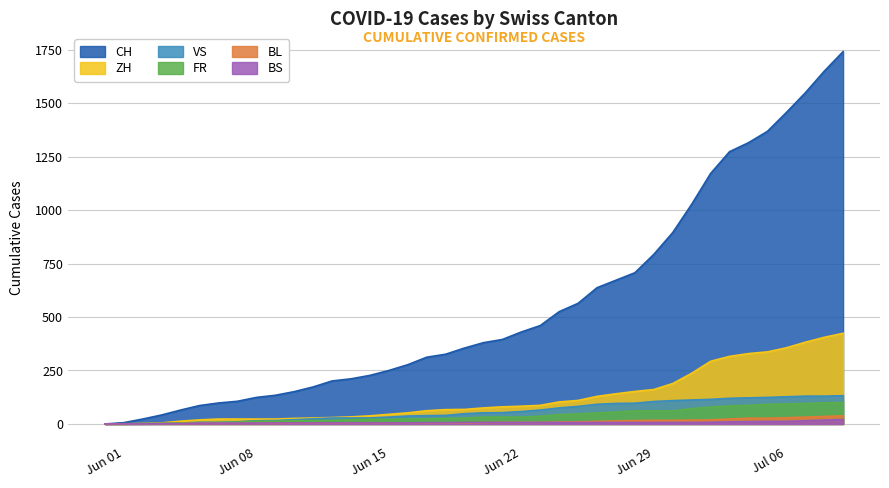

True or false: BS has a value of 5 at 2020-06-13.

True